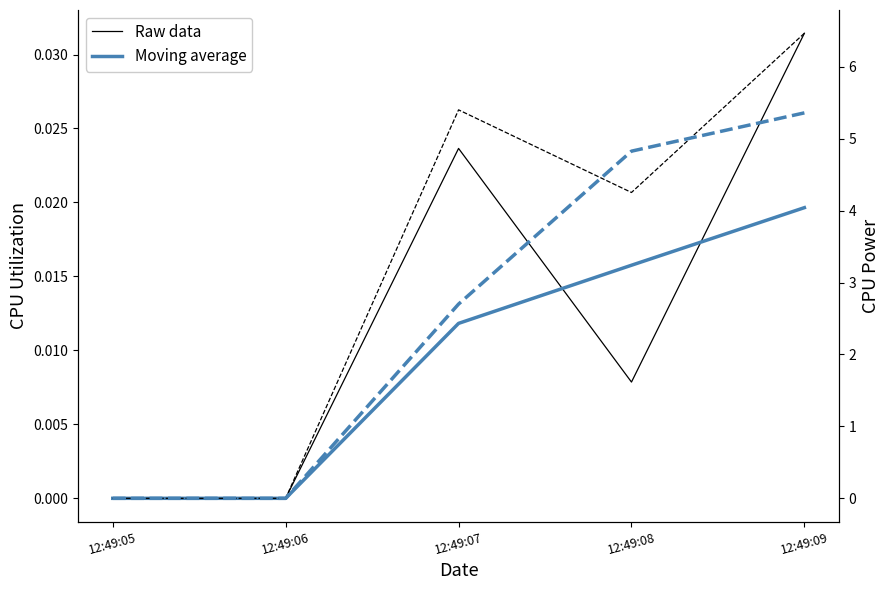

Where is CPU Utilization (Moving avg) nearest to the value 0?

12:49:05